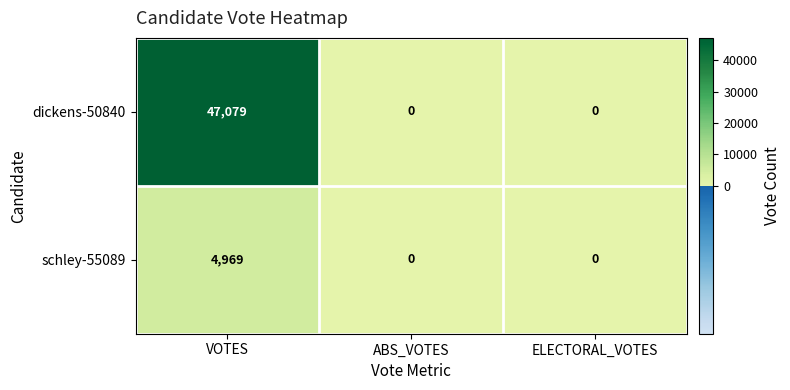

Reading left to right, transcribe all the data shown in this chart.

dickens-50840: VOTES=47079	ABS_VOTES=0	ELECTORAL_VOTES=0
schley-55089: VOTES=4969	ABS_VOTES=0	ELECTORAL_VOTES=0